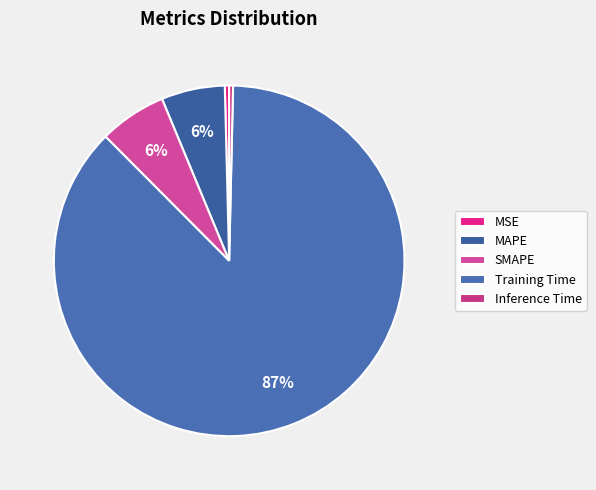

What is the largest slice in the pie chart?

Training Time